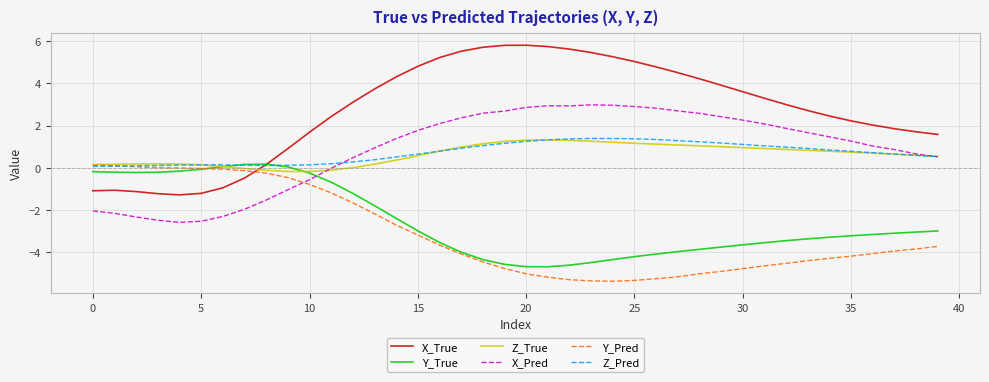

Which series has the largest range (max minus min)?

X_True